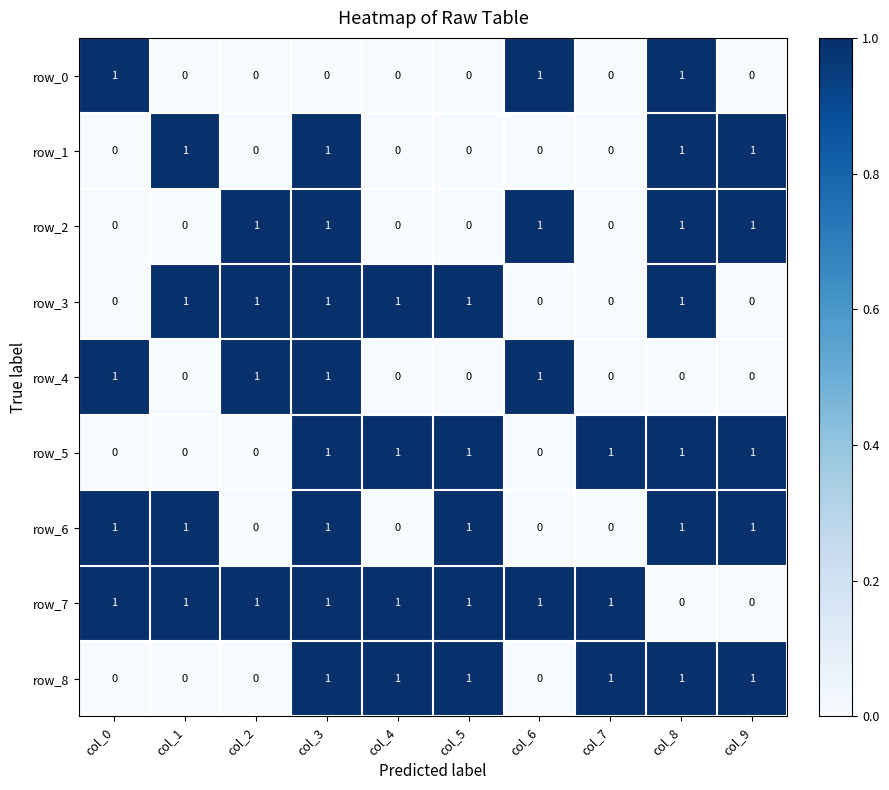

Reading left to right, transcribe all the data shown in this chart.

row_0: 1	0	0	0	0	0	1	0	1	0
row_1: 0	1	0	1	0	0	0	0	1	1
row_2: 0	0	1	1	0	0	1	0	1	1
row_3: 0	1	1	1	1	1	0	0	1	0
row_4: 1	0	1	1	0	0	1	0	0	0
row_5: 0	0	0	1	1	1	0	1	1	1
row_6: 1	1	0	1	0	1	0	0	1	1
row_7: 1	1	1	1	1	1	1	1	0	0
row_8: 0	0	0	1	1	1	0	1	1	1